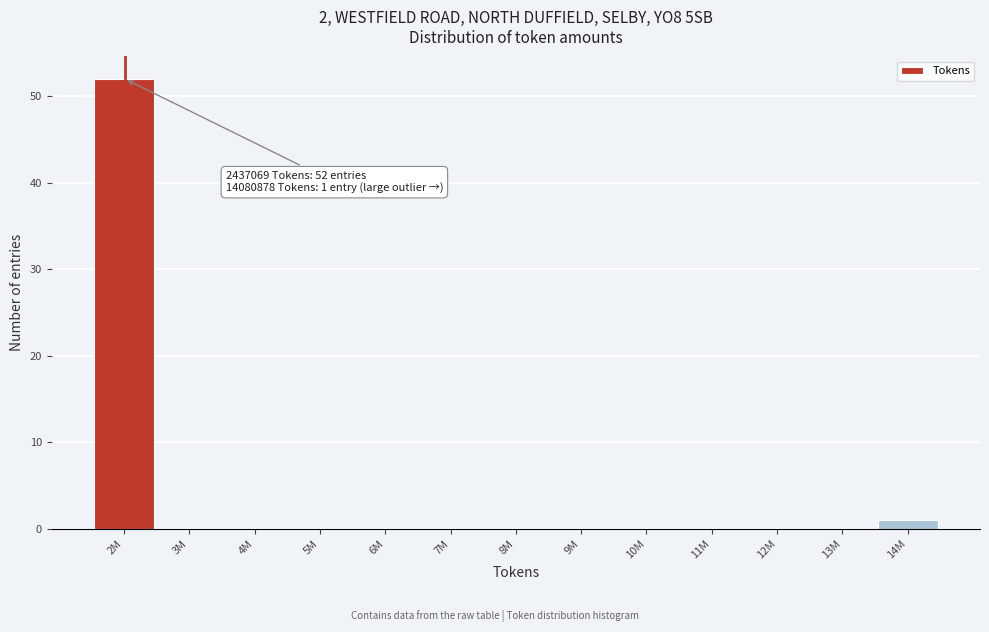

Reading left to right, list all the values displayed in this chart.

2M=52	3M=0	4M=0	5M=0	6M=0	7M=0	8M=0	9M=0	10M=0	11M=0	12M=0	13M=0	14M=1